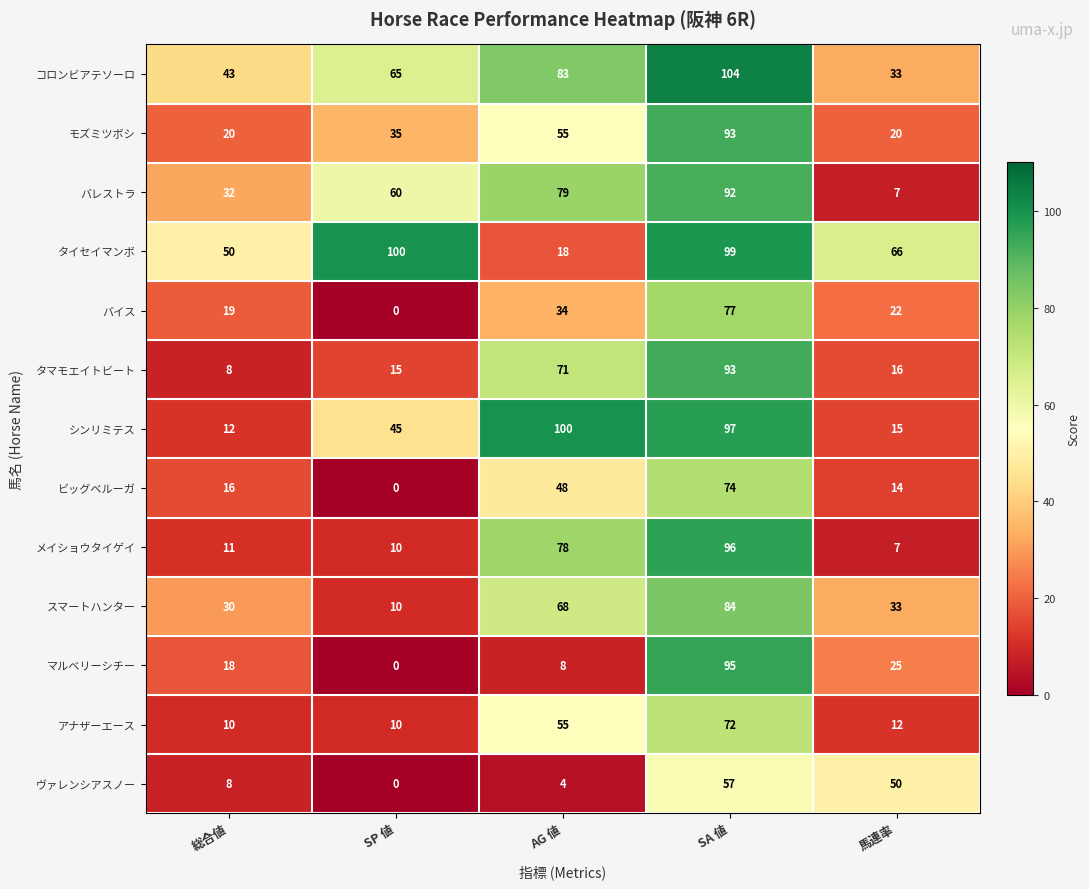

What is the lowest value of the バレストラ series?

7